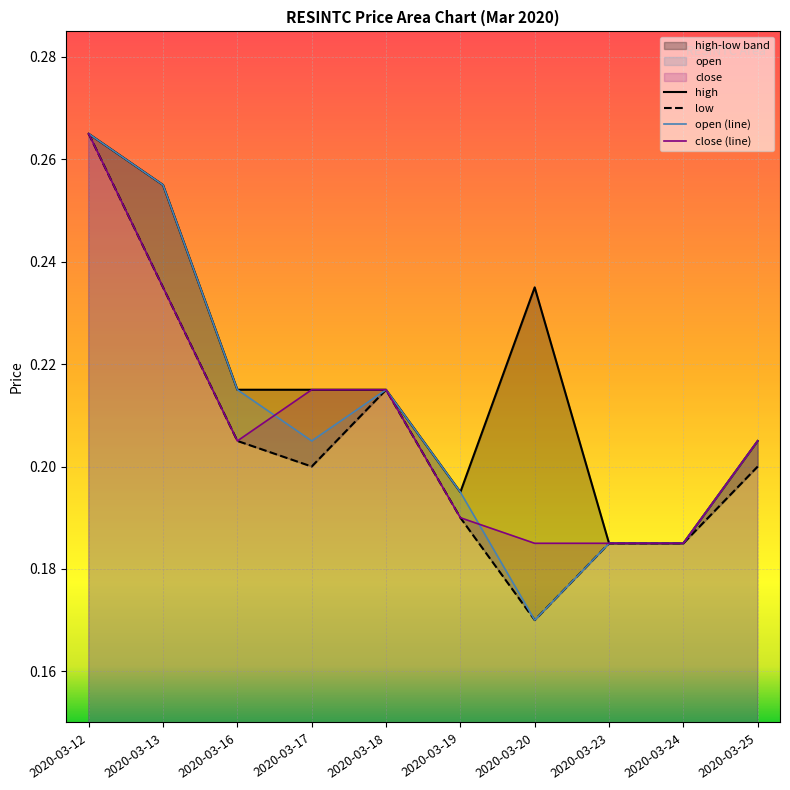

Where do open and close first cross each other?

2020-03-16 and 2020-03-17